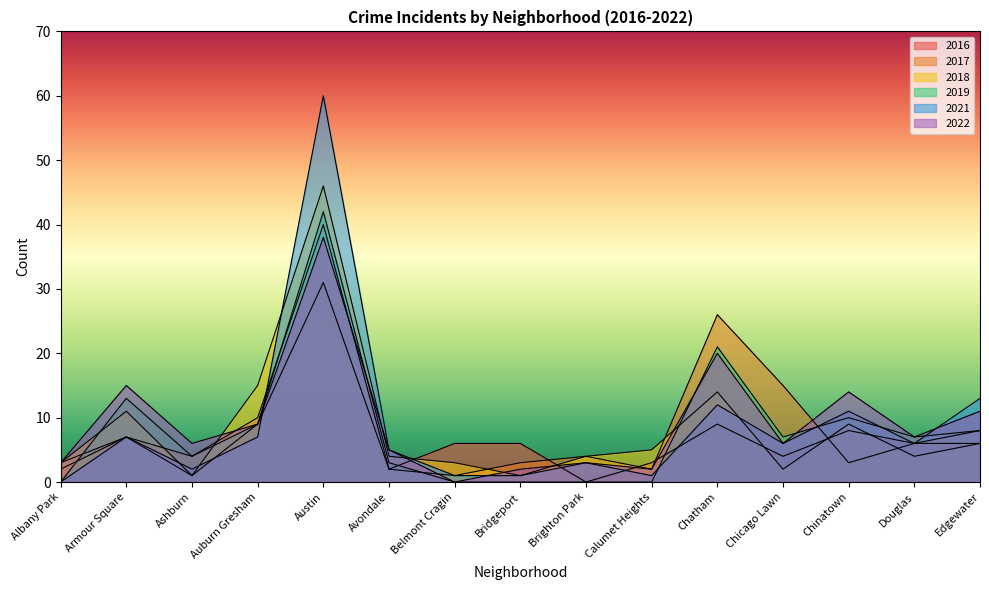

How many data points in 2022 are less than 6?

6